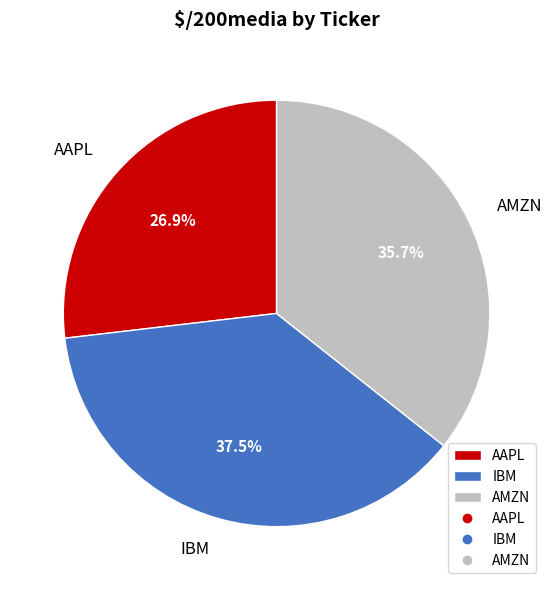

What percentage is the AMZN slice, to the nearest percent?

36%